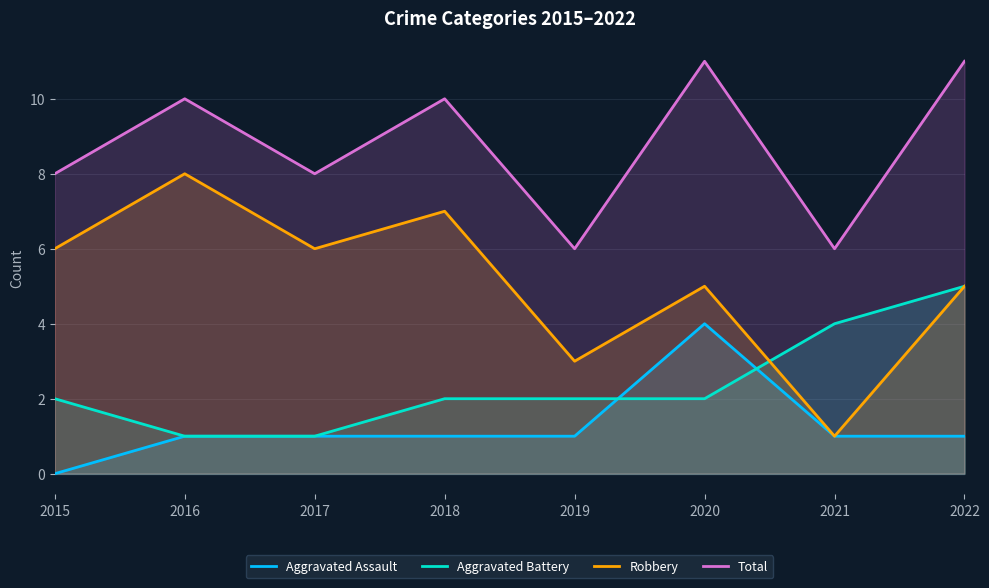

What is the value of the Robbery point at the 8th from the left?

5